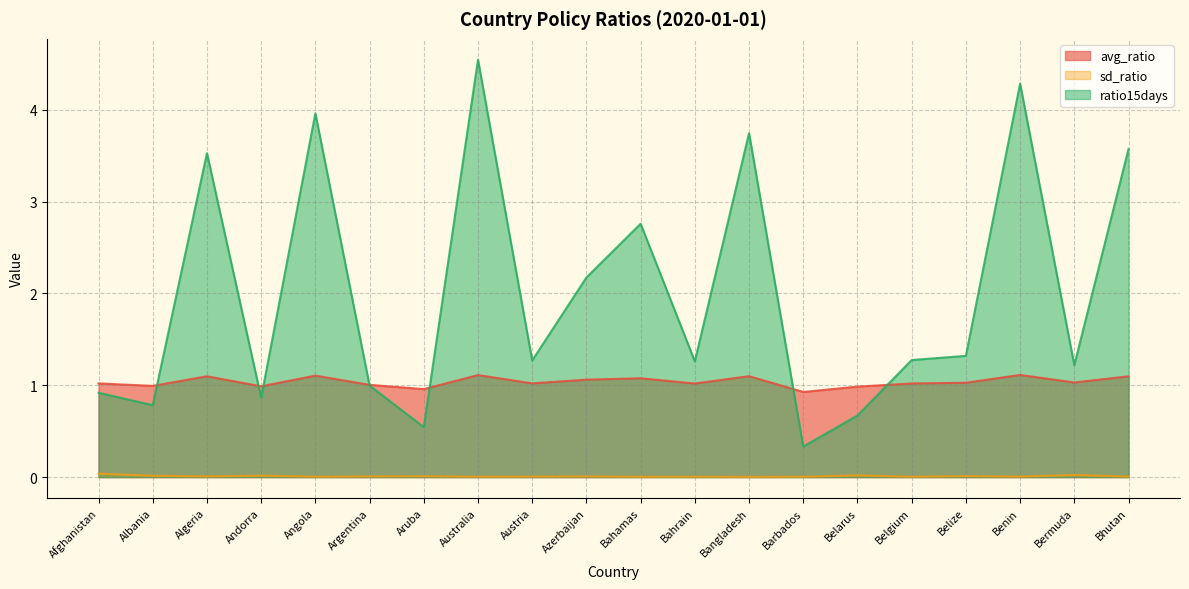

What is the average value of the ratio15days series?

2.0